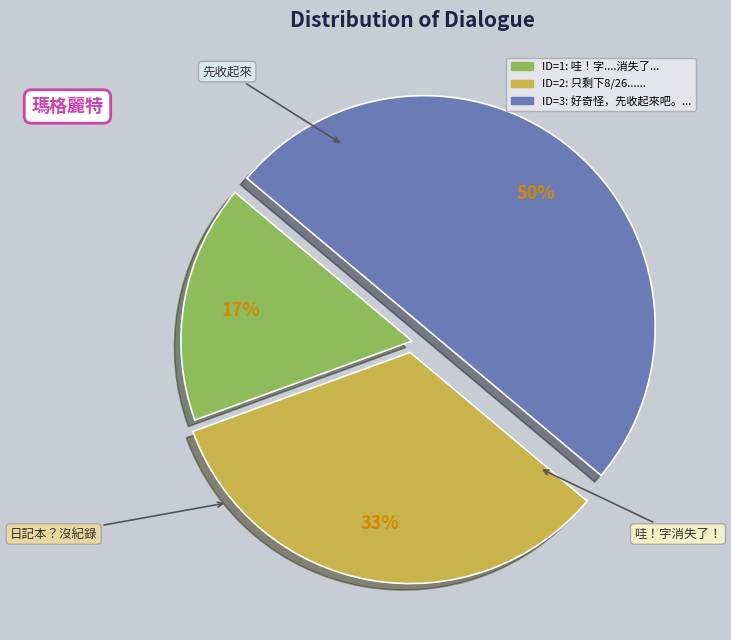

To the nearest percent, what is the difference between the largest and smallest slice percentages?

33%